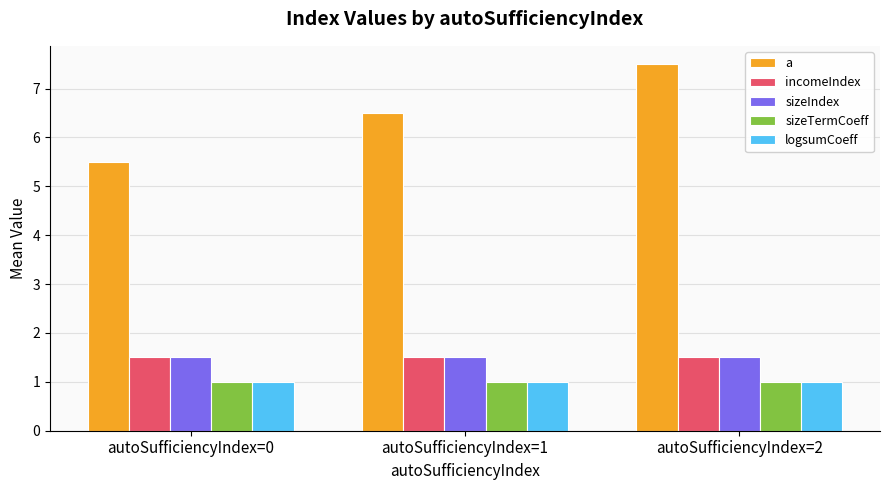

What is the difference between the highest and lowest values at autoSufficiencyIndex=1?

5.5